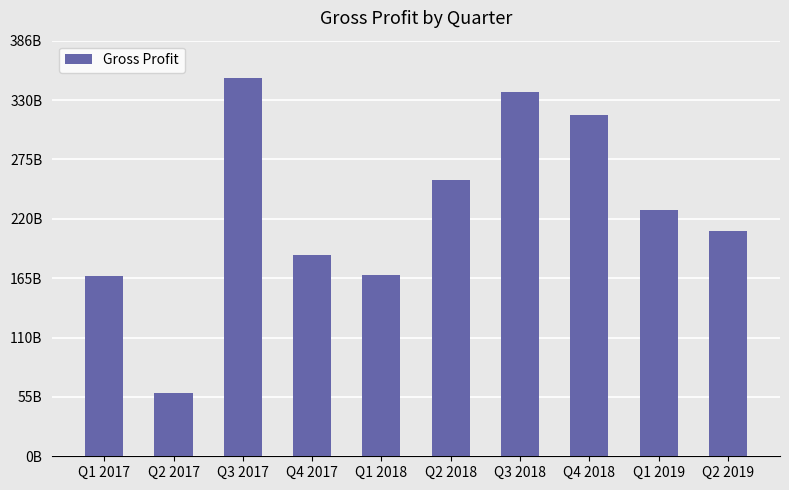

What position from the right is Q2 2019?

1